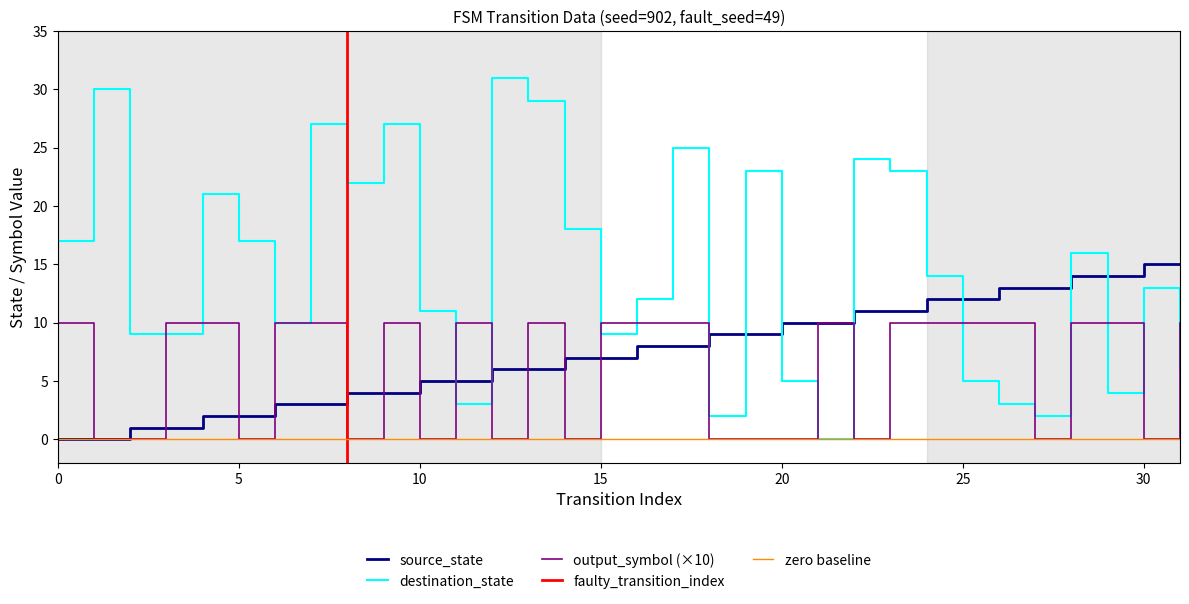

Is the value of output_symbol at 27 greater than the value of destination_state at 22?

No